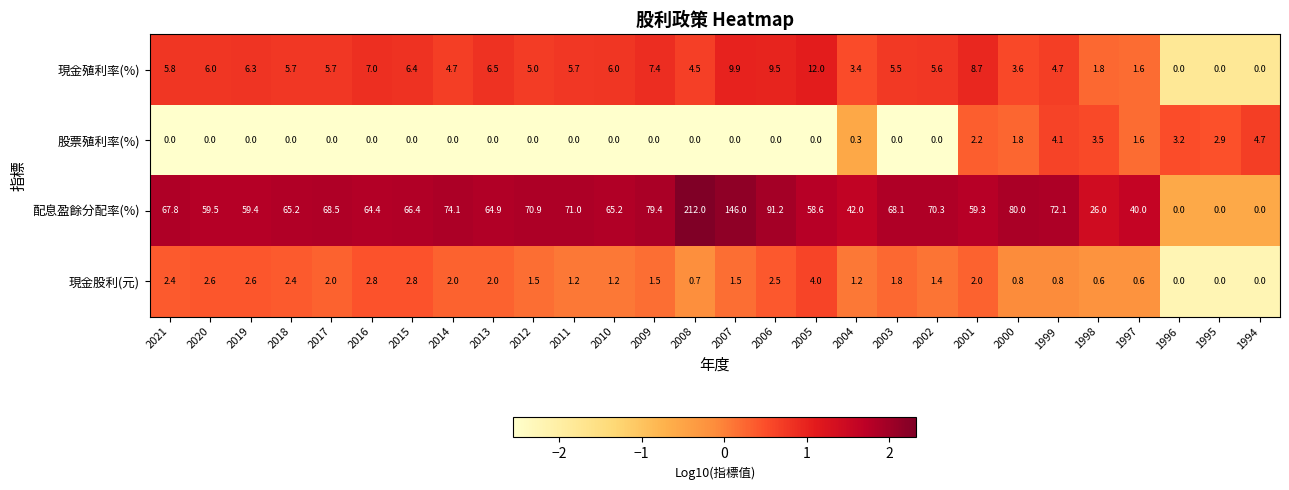

What is the difference between the maximum and minimum values in the 配息盈餘分配率(%) series?

212.0